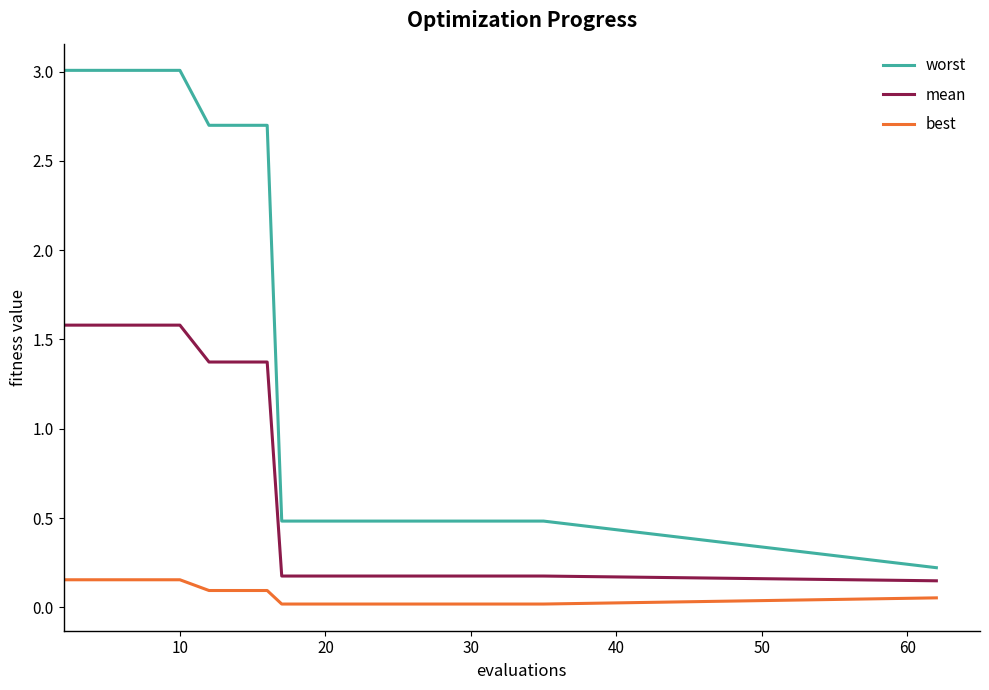

List the series in order of their peak value, lowest first.

best, mean, worst